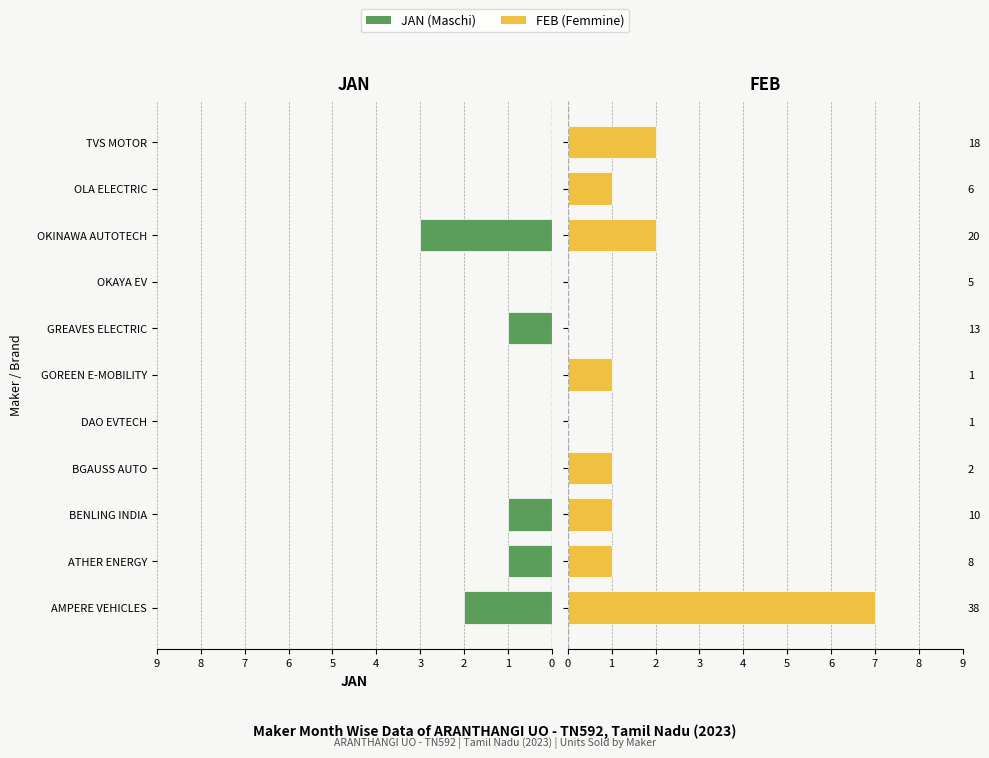

How many positive values does the JAN series have?

5